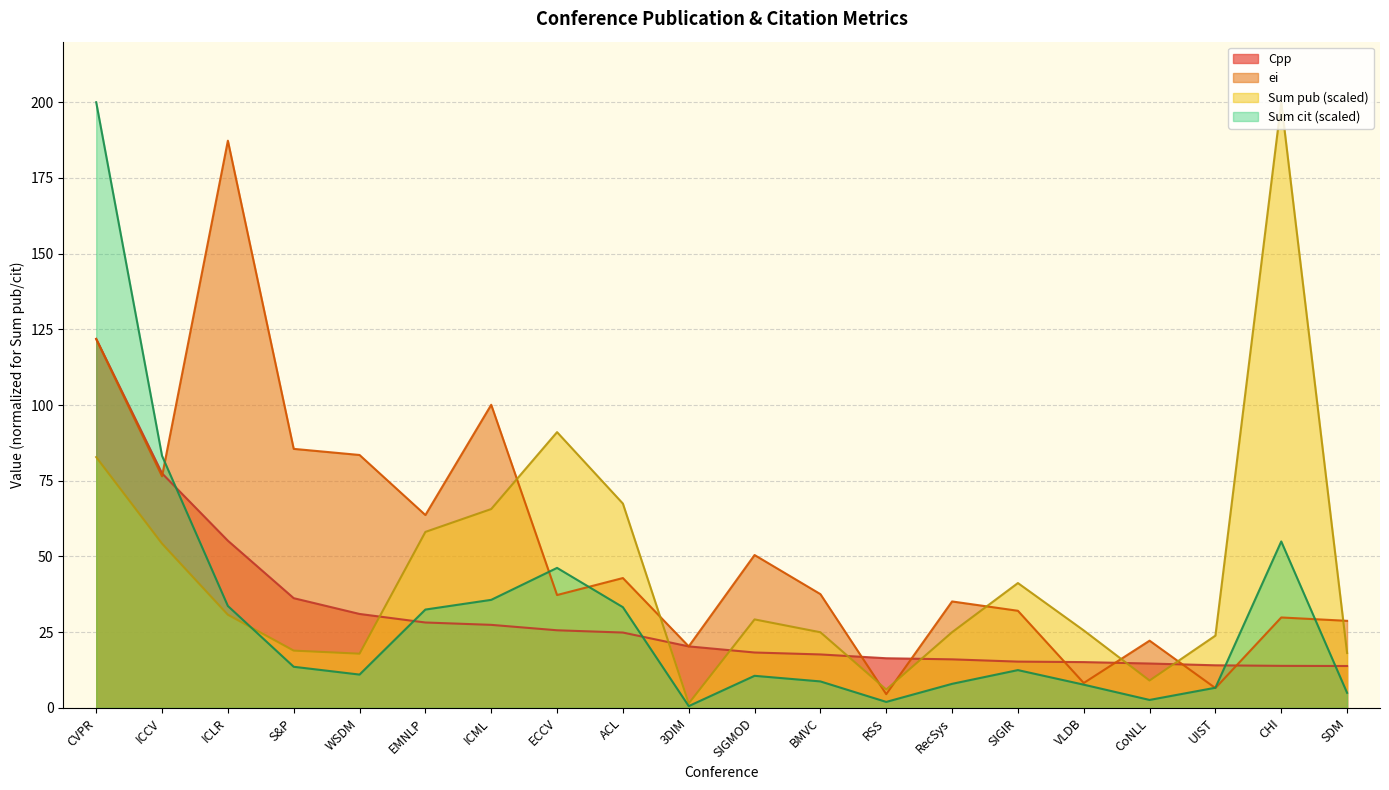

Is it true that ei equals 22.0 at RecSys?

False